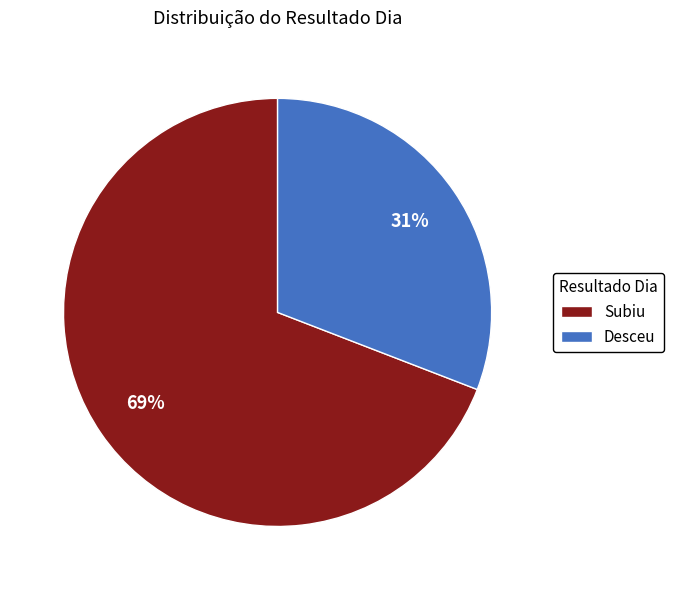

Rank the categories by value from highest to lowest.

Subiu, Desceu